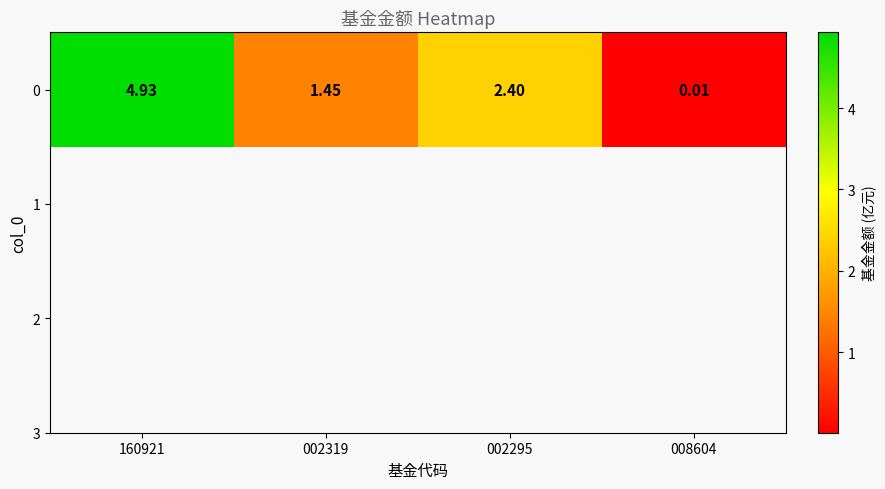

The value at 008604 is 0.0. True or false?

True